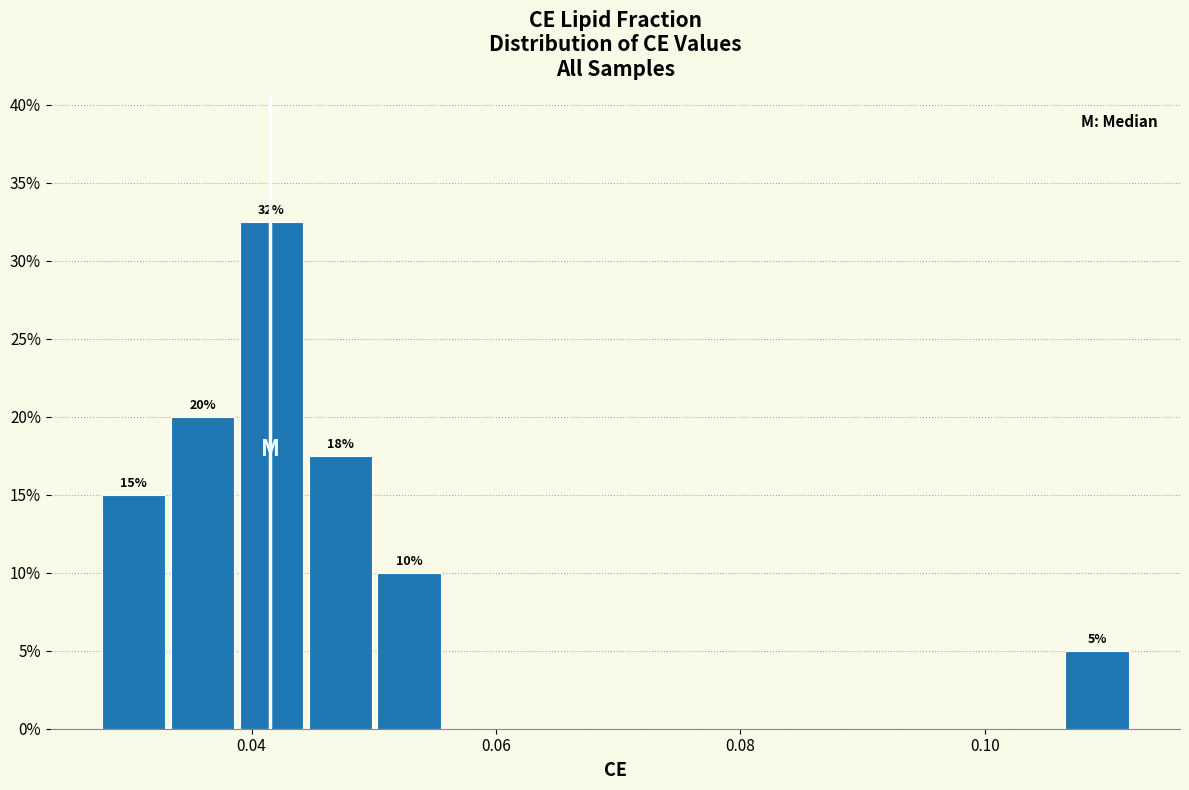

Read against the x-axis, roughly where is the centre of the tallest bar?

0.042